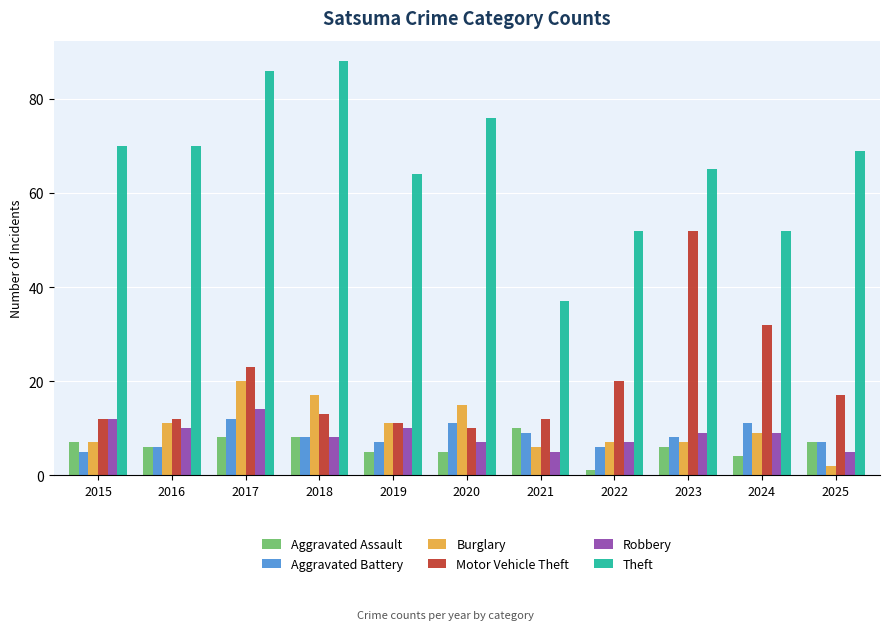

The value of Theft at 2022 is 75. True or false?

False